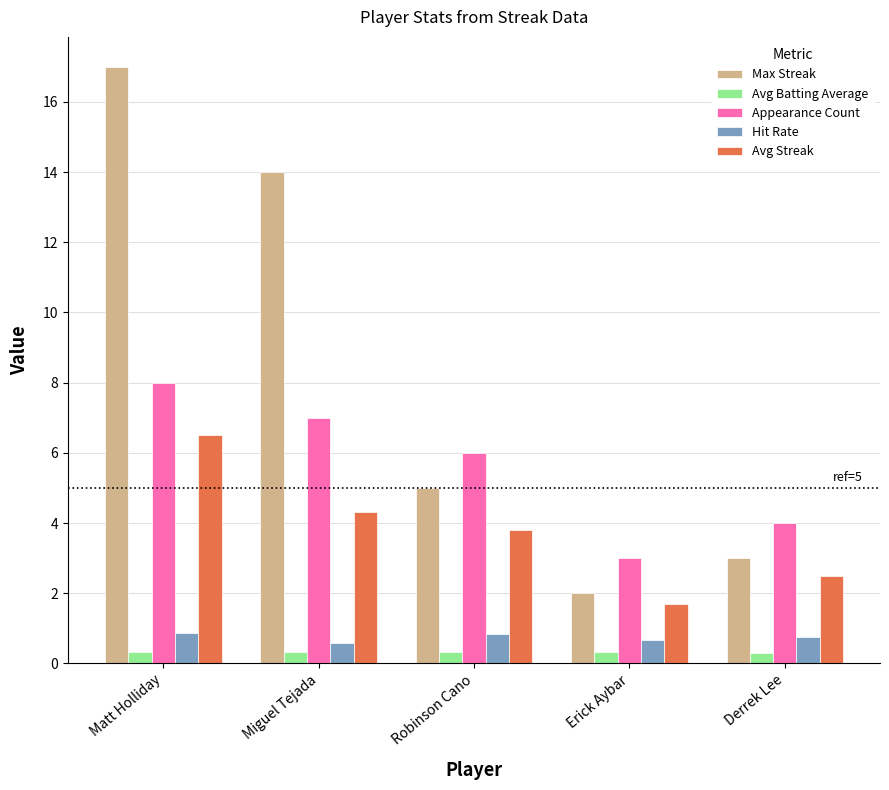

What is the label of the 2nd bar from the left?

Miguel Tejada